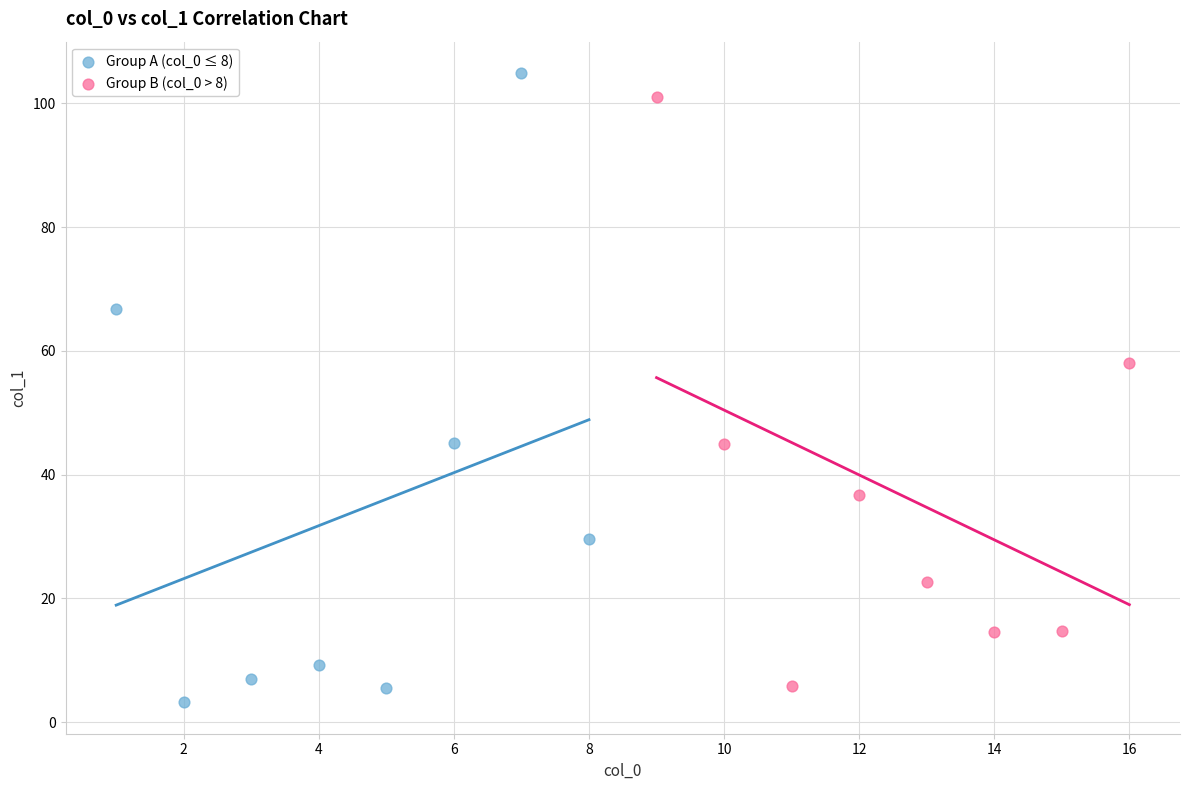

Which series has the widest spread of Y values?

Group A (col_0 ≤ 8)